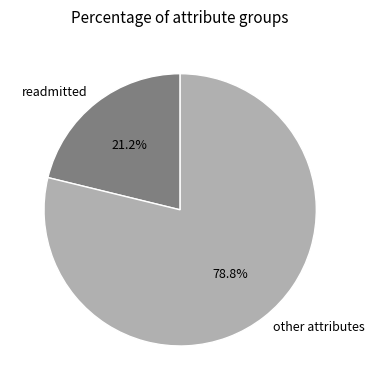

Combined, what portion of the pie is other attributes and readmitted?

100.0%